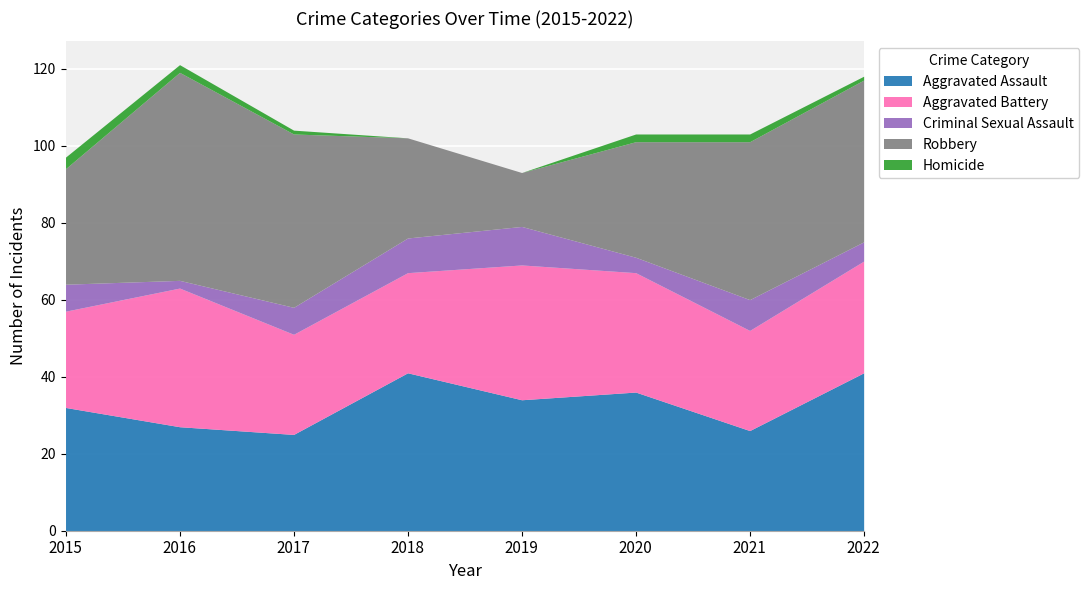

What is the average value of the Homicide series?

1